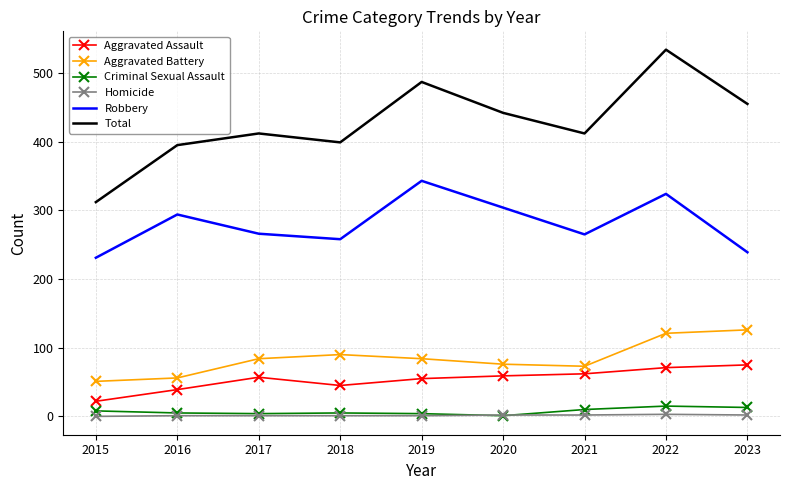

Which series has the largest range (max minus min)?

Total